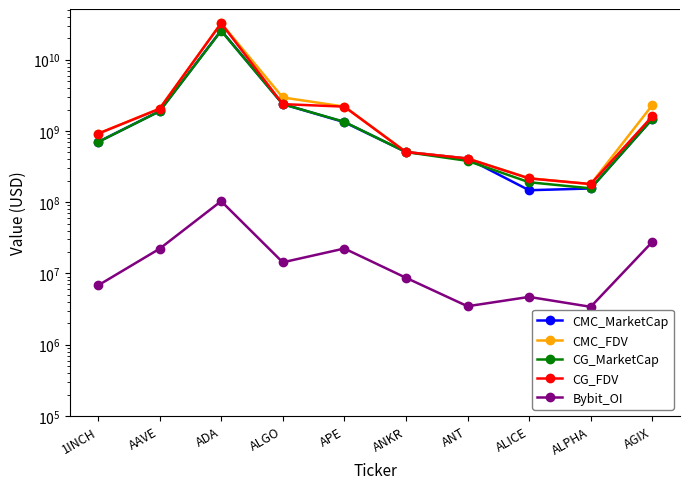

Which series has the largest total across all categories?

CMC_FDV